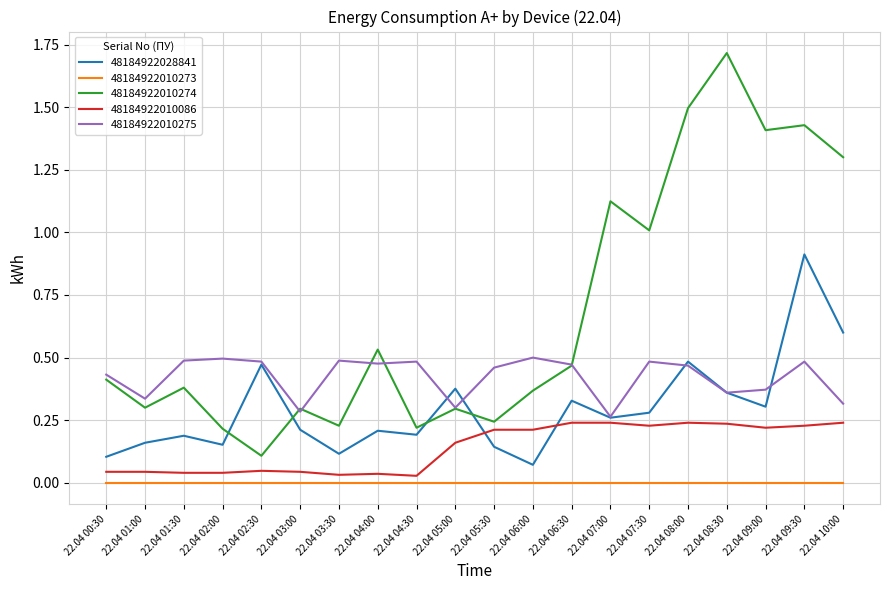

What is the total value across all series at 22.04 06:00?

1.2